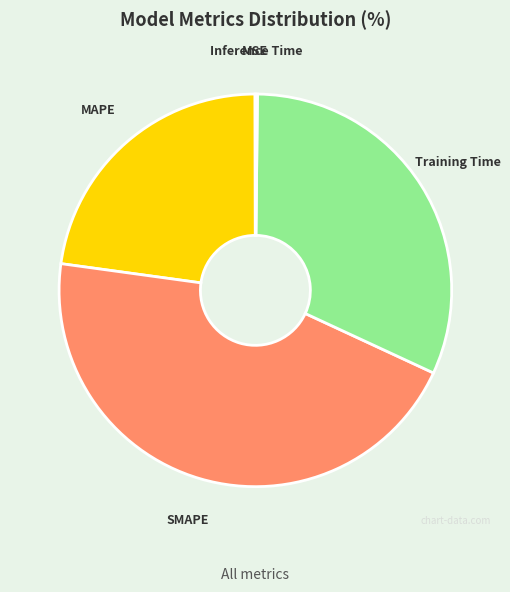

Is the sum of Training Time and MAPE greater than half?

Yes